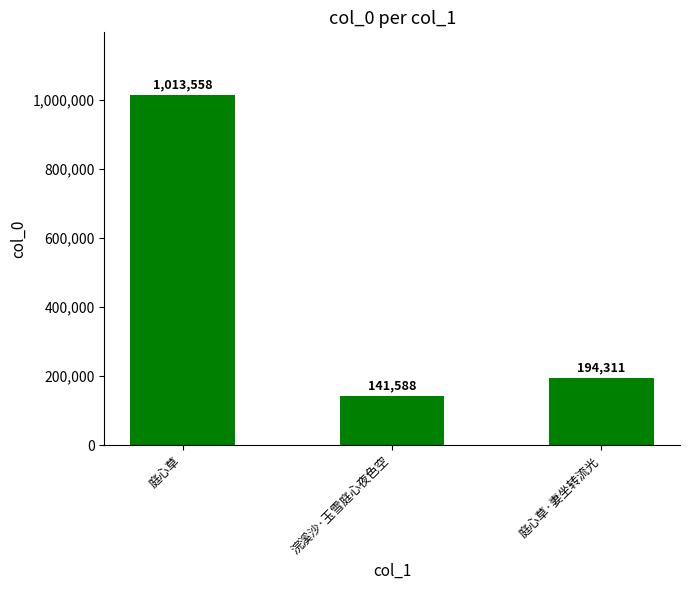

Reading right to left, what are all the values shown in this chart?

194311	141588	1013558